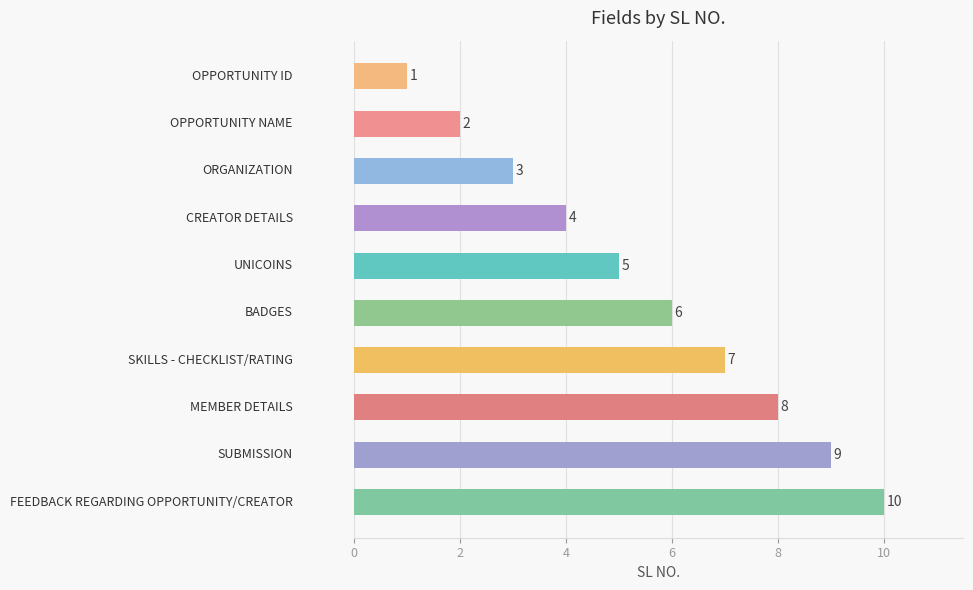

What is the average value?

6